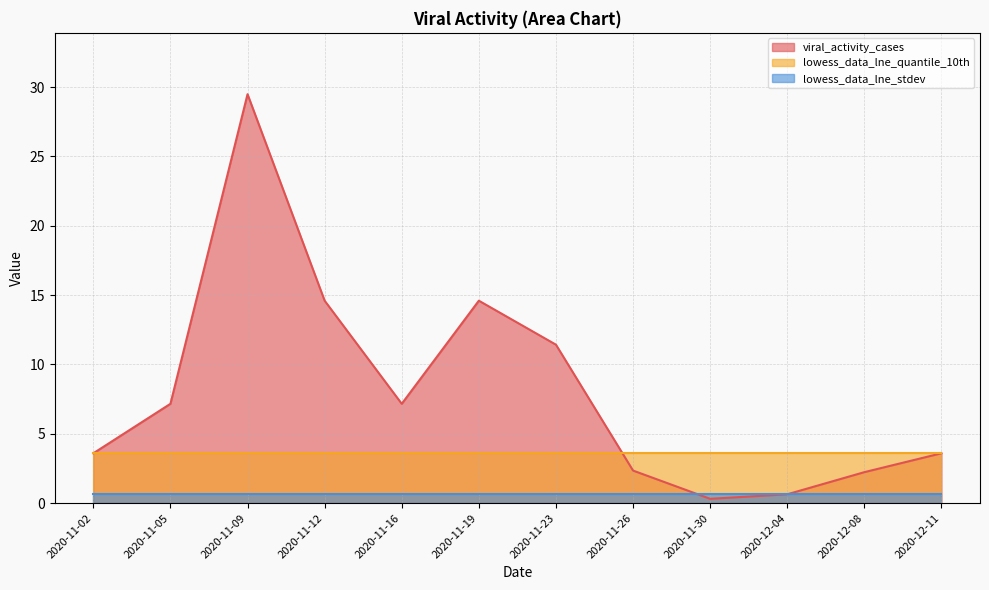

What is the sum of all lowess_data_lne_stdev values?

8.2